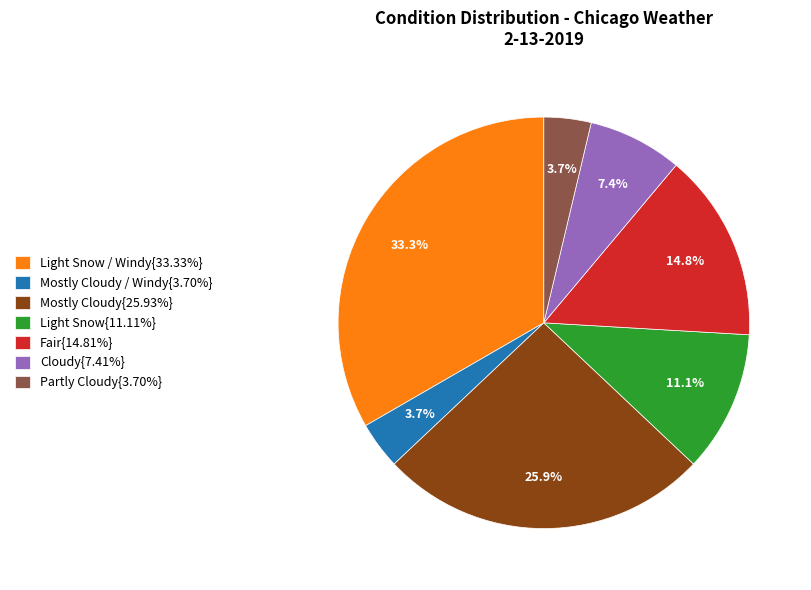

Approximately how many times larger is the value at Mostly Cloudy{25.93%} compared to Light Snow{11.11%}?

2.3